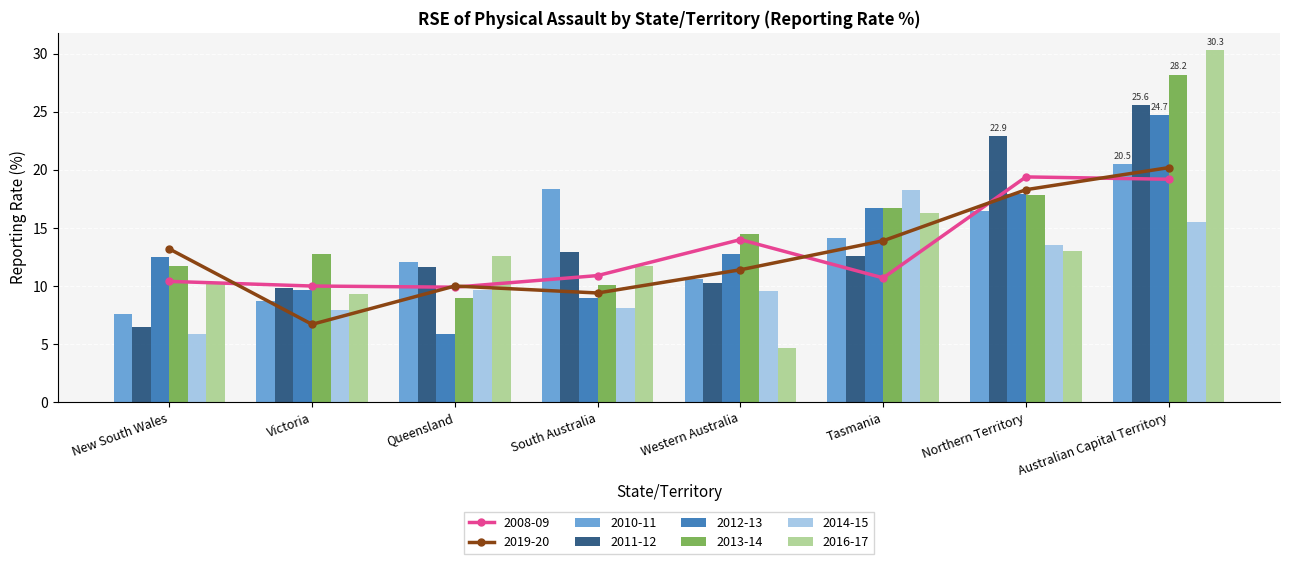

How many bars are there in each group?

6